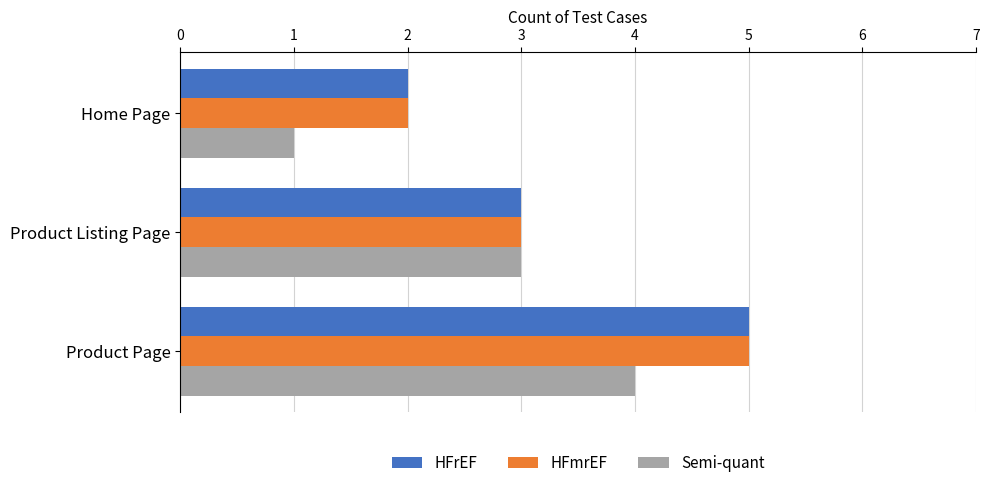

What is the difference between the second highest and minimum values in the HFrEF series?

1